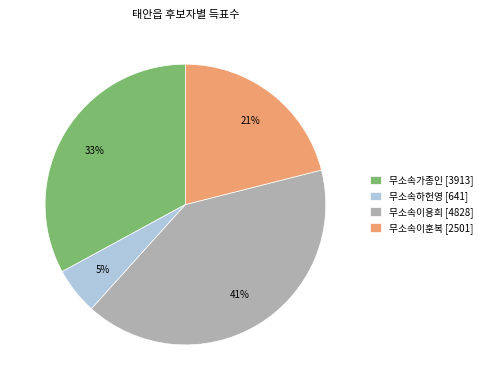

To the nearest percent, what portion does 무소속가종인 represent?

33%